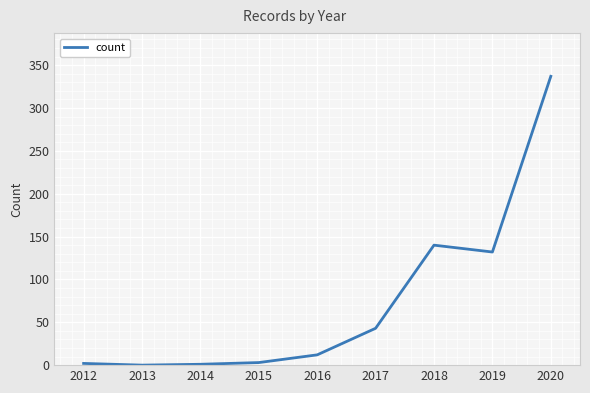

At which category does the chart reach its peak across all series?

2020